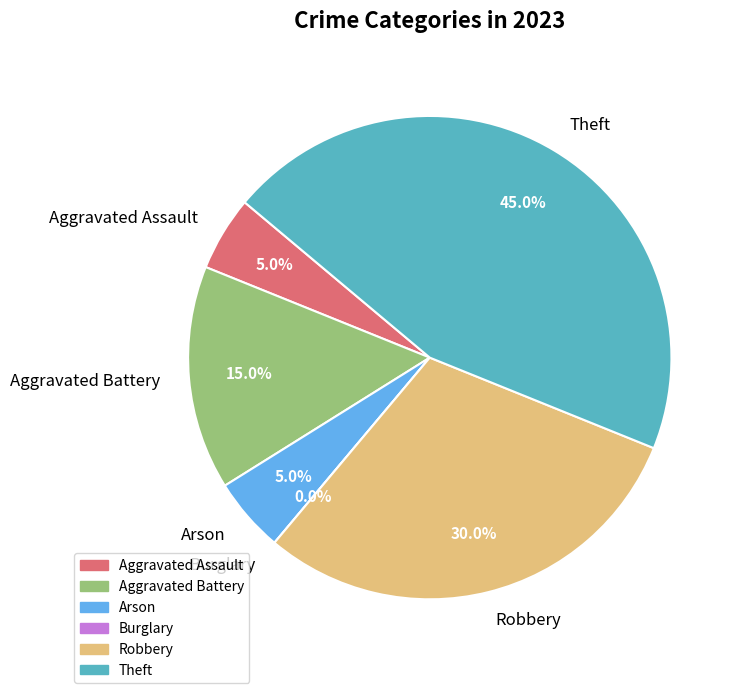

What portion of the pie excludes Arson?

95.0%